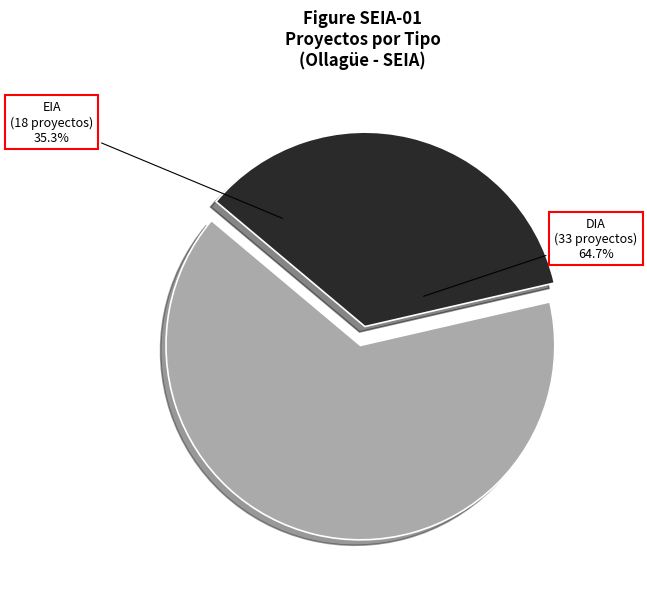

Do EIA and DIA together represent more than half of the pie?

Yes